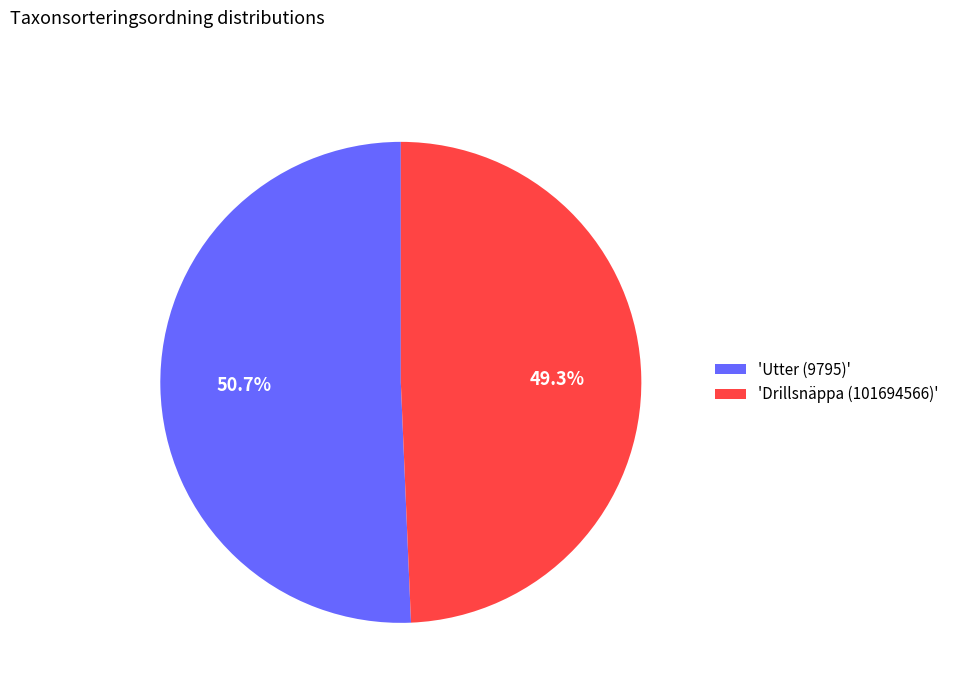

Do 'Utter (9795)' and 'Drillsnäppa (101694566)' together represent more than half of the pie?

Yes